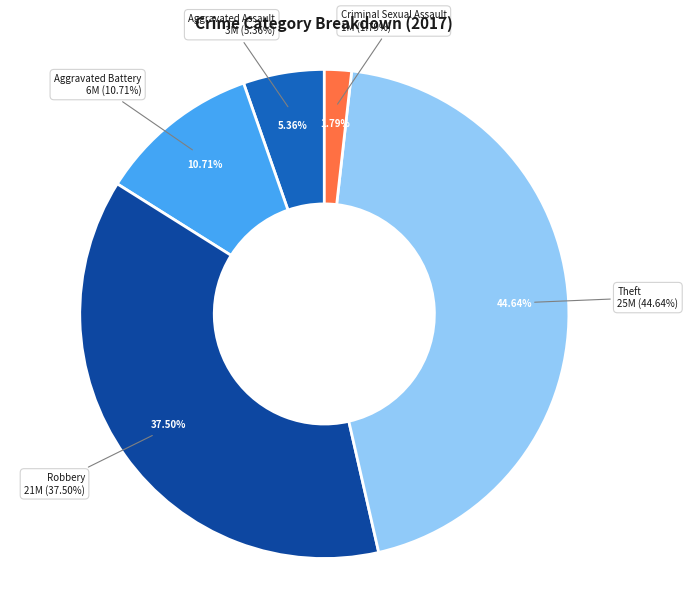

How many segments does this pie chart have?

5